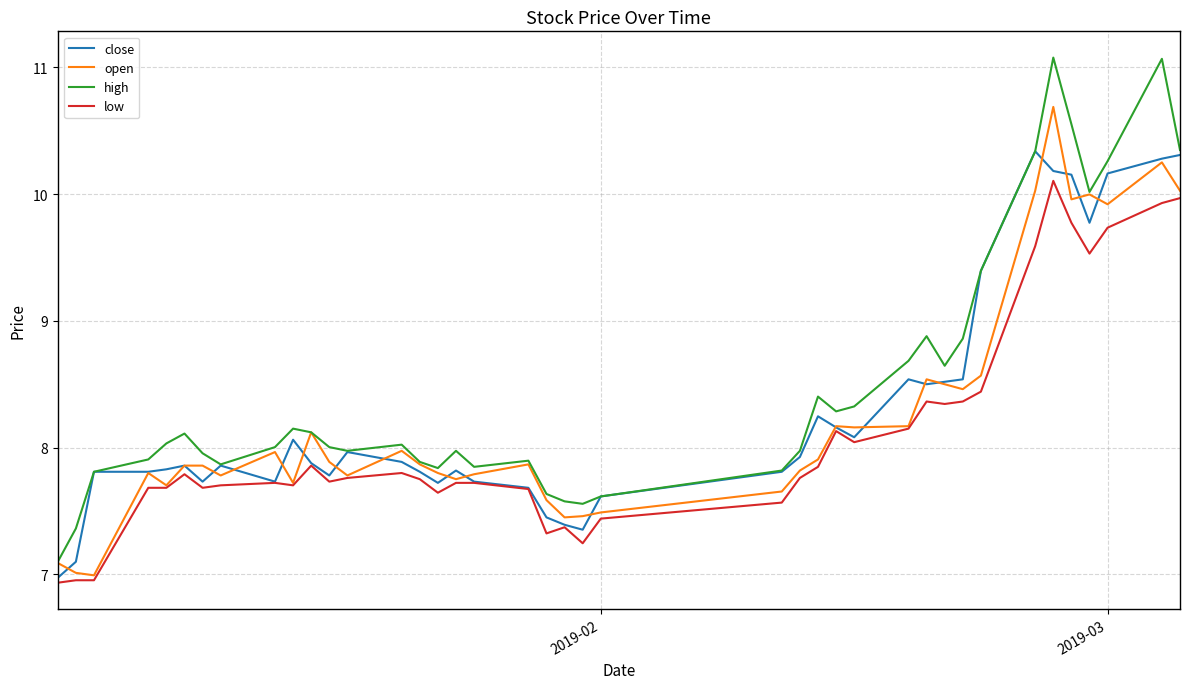

Which series has the largest range (max minus min)?

high